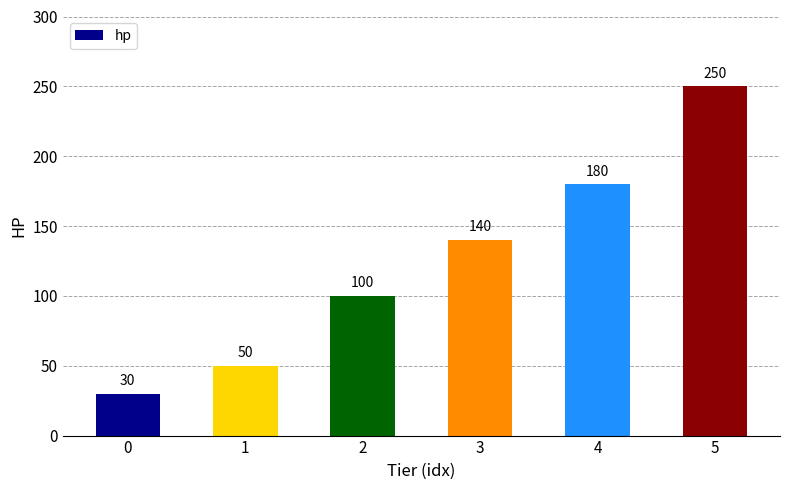

How many data points are less than 140?

3